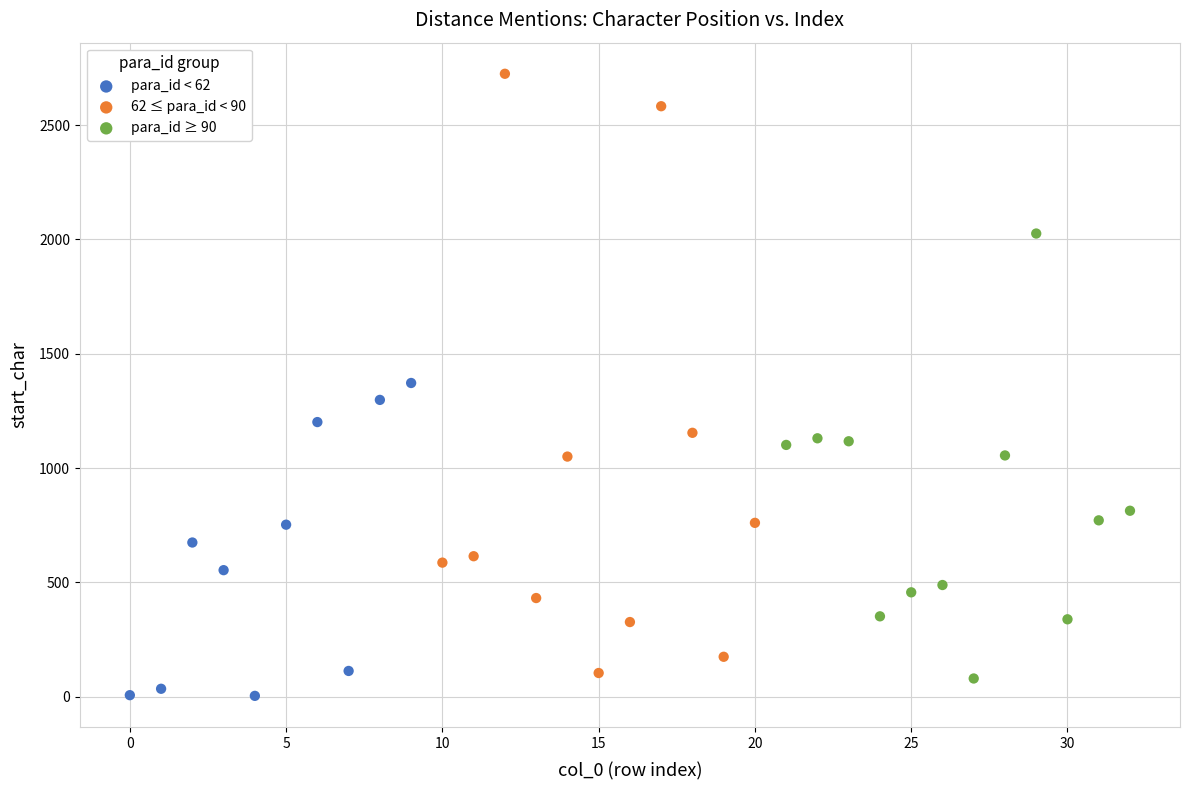

Which series has the largest Y range (max minus min)?

62 ≤ para_id < 90